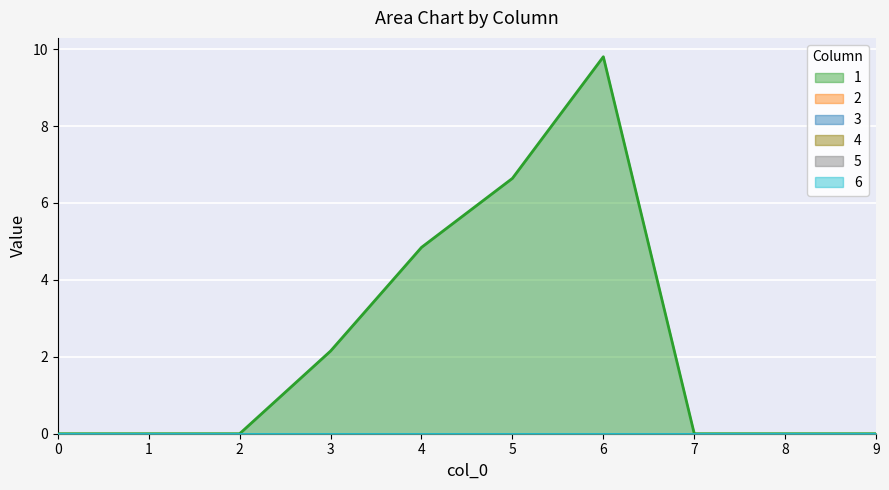

Reading left to right, list all the values displayed in this chart.

1: 0.0	0.0	0.0	2.1	4.8	6.6	9.8	0.0	0.0	0.0
2: 0.0	0.0	0.0	0.0	0.0	0.0	0.0	0.0	0.0	0.0
3: 0.0	0.0	0.0	0.0	0.0	0.0	0.0	0.0	0.0	0.0
4: 0.0	0.0	0.0	0.0	0.0	0.0	0.0	0.0	0.0	0.0
5: 0.0	0.0	0.0	0.0	0.0	0.0	0.0	0.0	0.0	0.0
6: 0.0	0.0	0.0	0.0	0.0	0.0	0.0	0.0	0.0	0.0